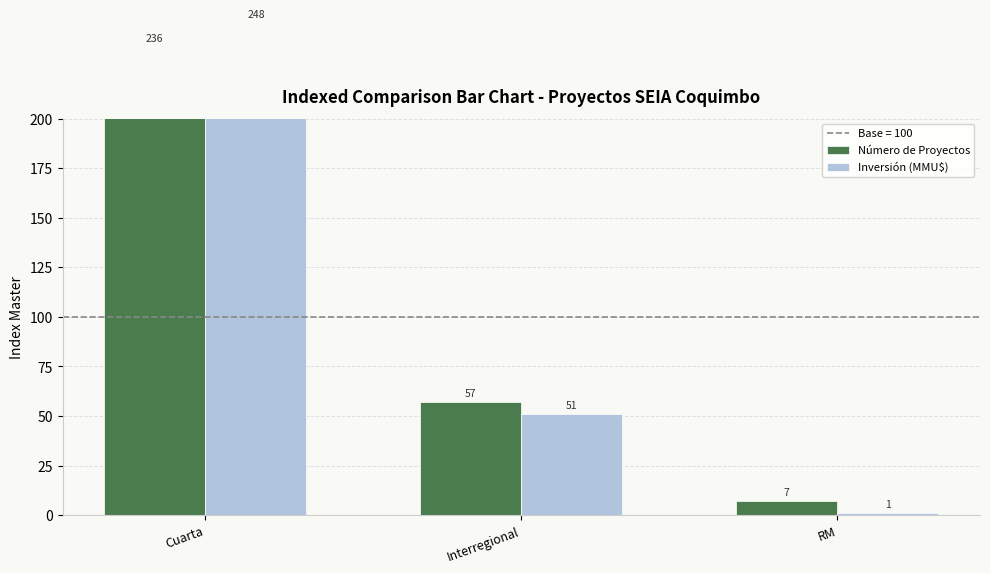

Reading left to right, transcribe all the data shown in this chart.

Número de Proyectos: 235.7	57.1	7.1
Inversión (MMU$): 248.1	50.8	1.1